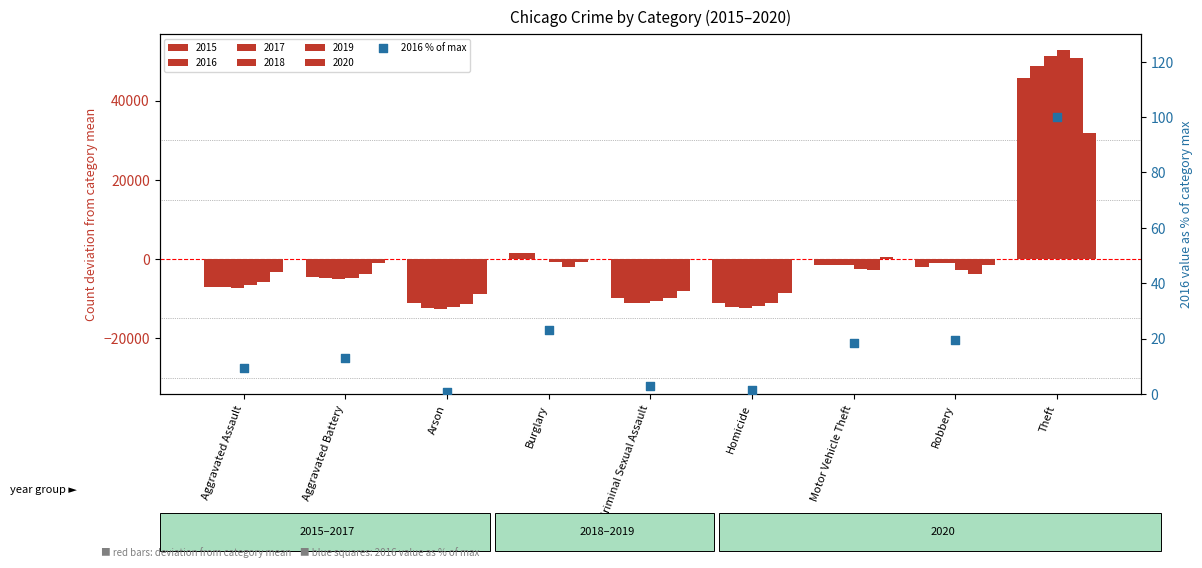

What is the change in value from Homicide to Motor Vehicle Theft?

+17.0